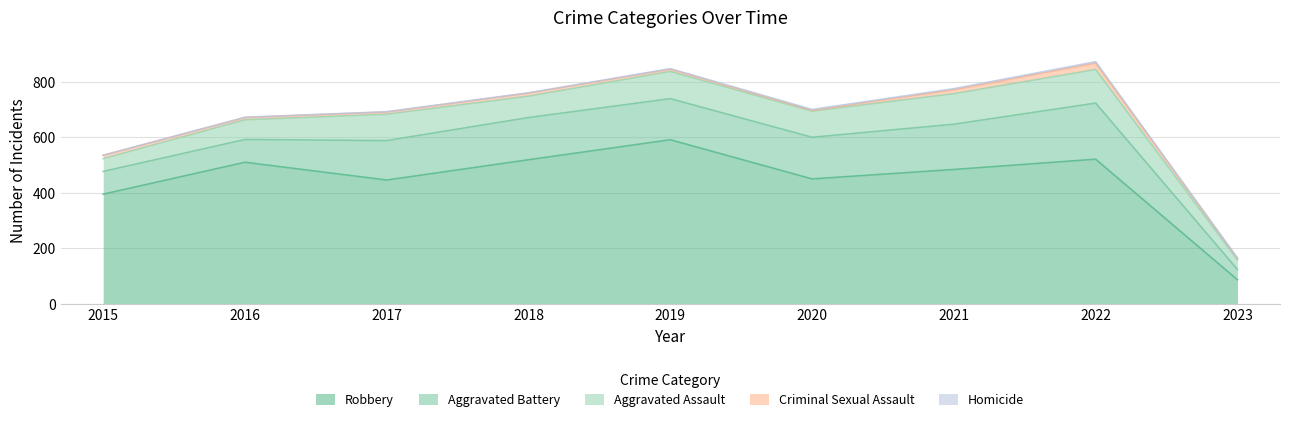

The Criminal Sexual Assault series shows 3 at 2018. True or false?

False